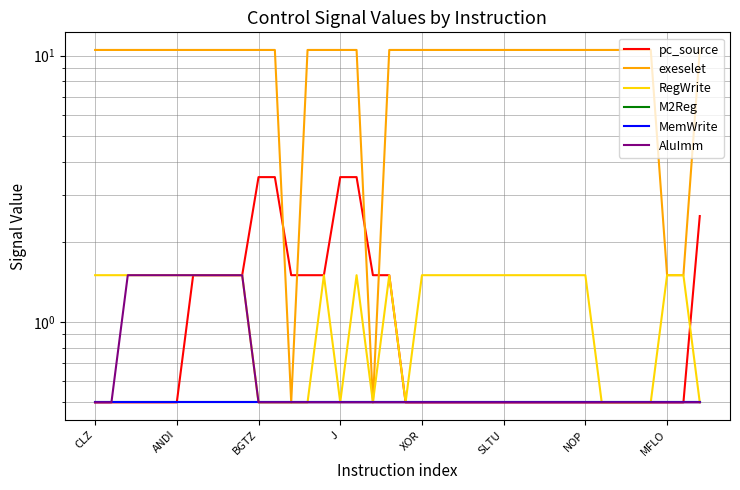

True or false: AluImm has more than 0 interior local peaks.

False